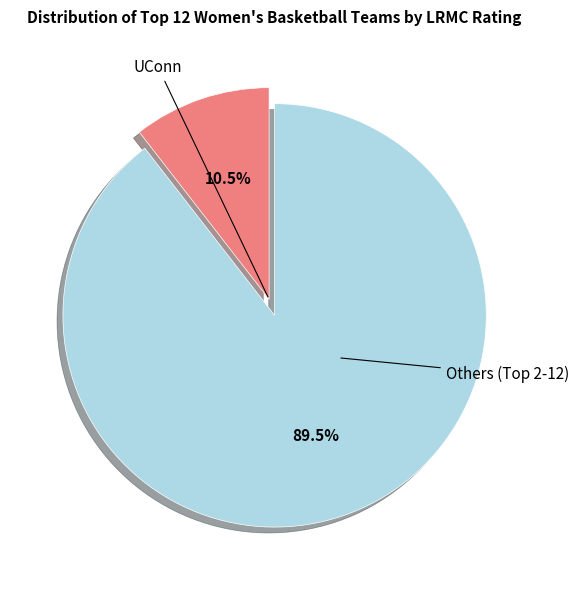

Rank the categories by value from highest to lowest.

Others (Top 2-12), UConn